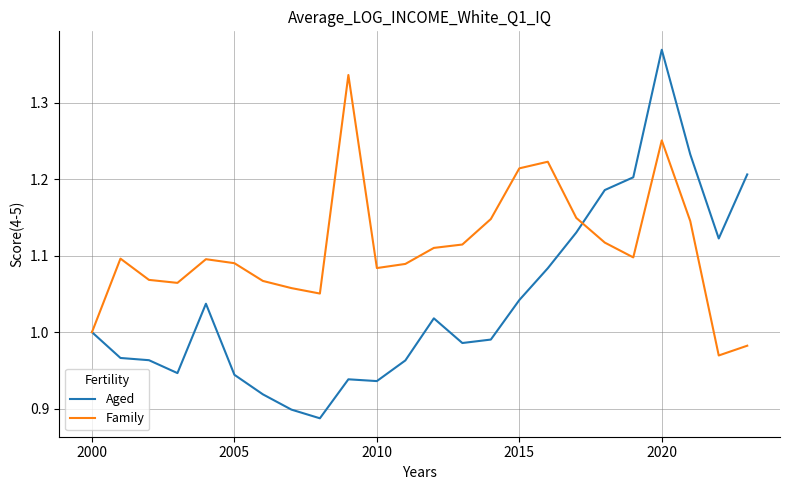

Which series has the largest range (max minus min)?

Aged